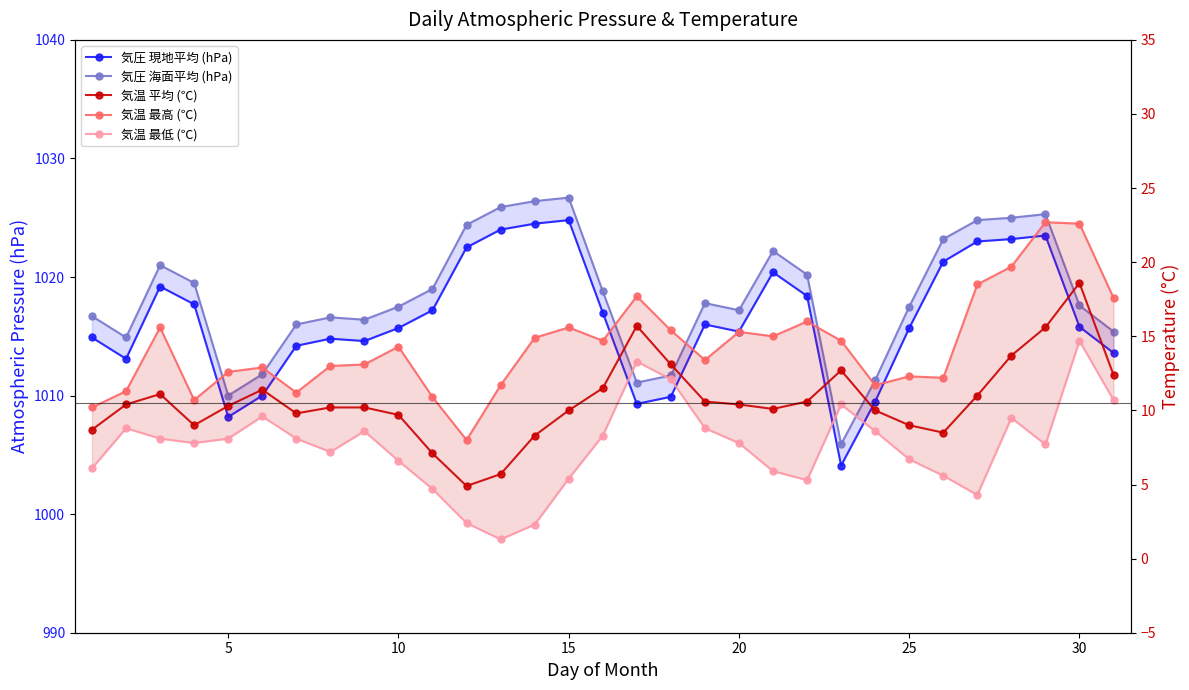

Rank the series by their maximum value, from highest to lowest.

気圧 海面平均 (hPa), 気圧 現地平均 (hPa), 気温 最高 (℃), 気温 平均 (℃), 気温 最低 (℃)